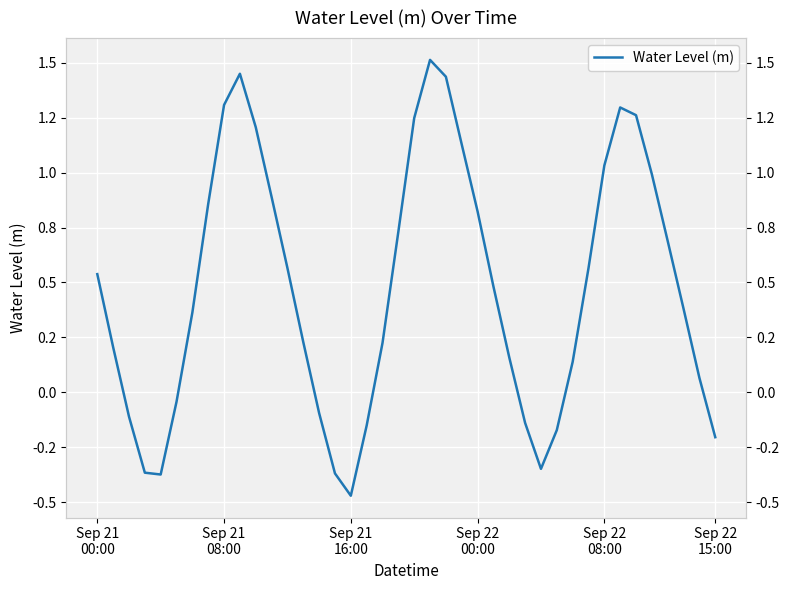

Which category has the lowest value across all series?

Sep 21 16:00